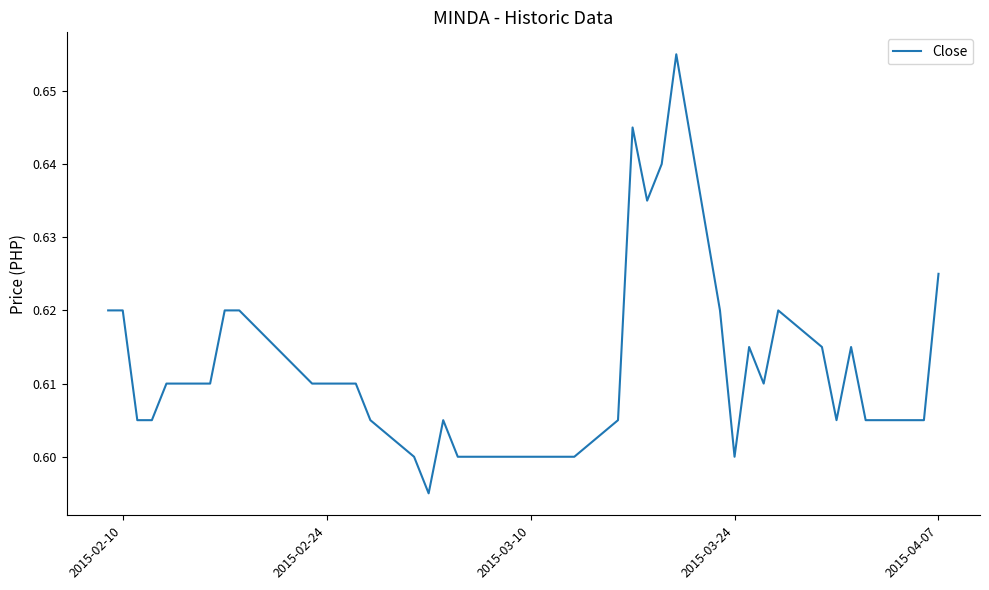

How many lines are shown in the chart?

1